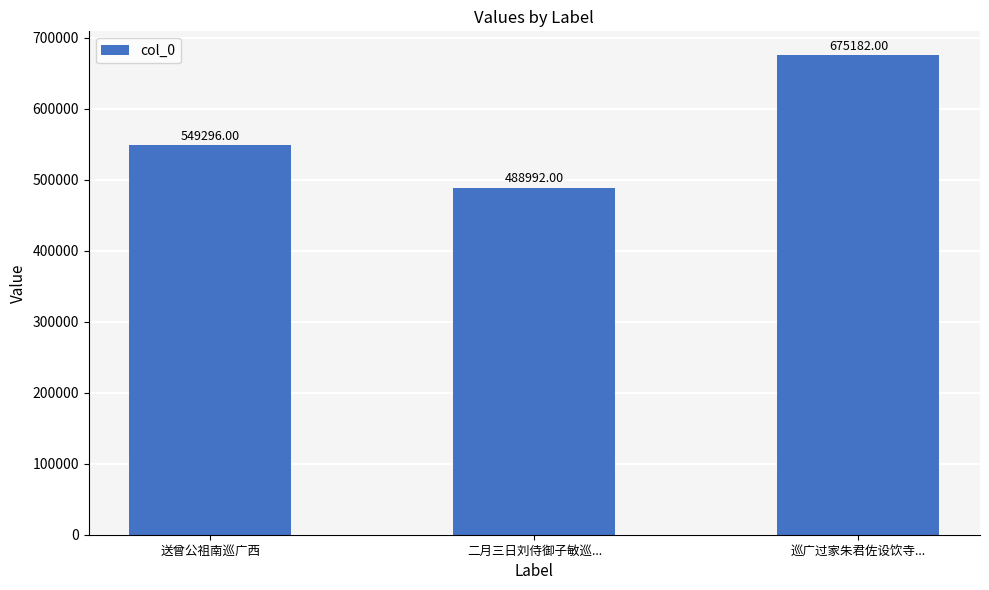

Reading right to left, what are all the values shown in this chart?

巡广过家朱君佐设饮寺...=675182	二月三日刘侍御子敏巡...=488992	送曾公祖南巡广西=549296